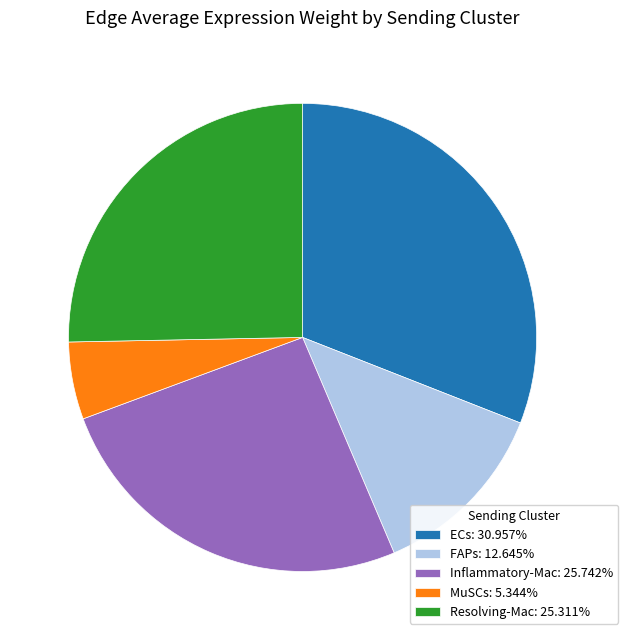

Approximately how many times larger is the value at ECs: 30.957% compared to Inflammatory-Mac: 25.742%?

1.2